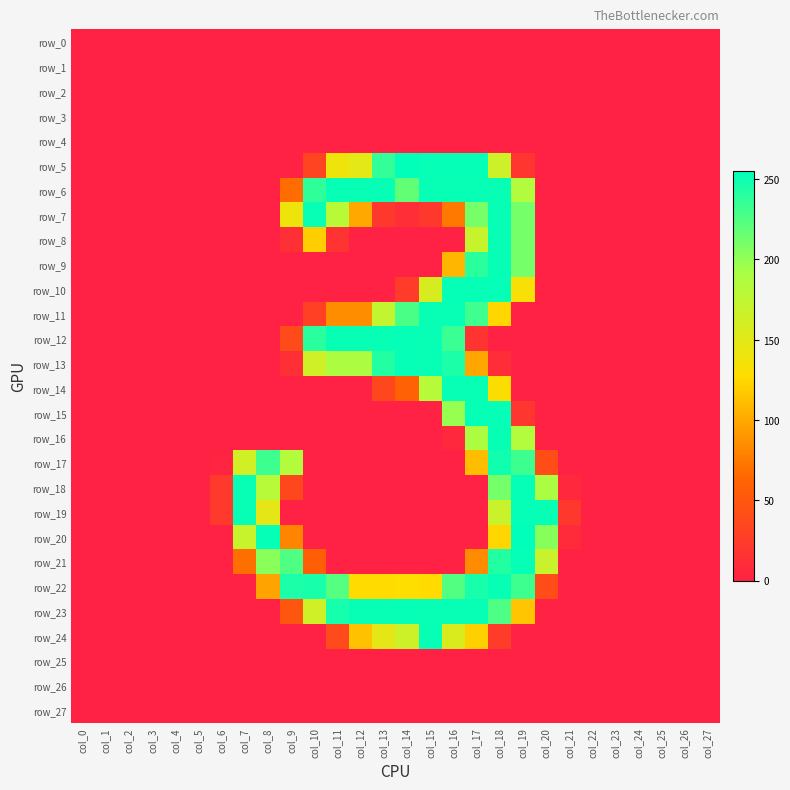

Where is row_25 nearest to the value 0?

col_0